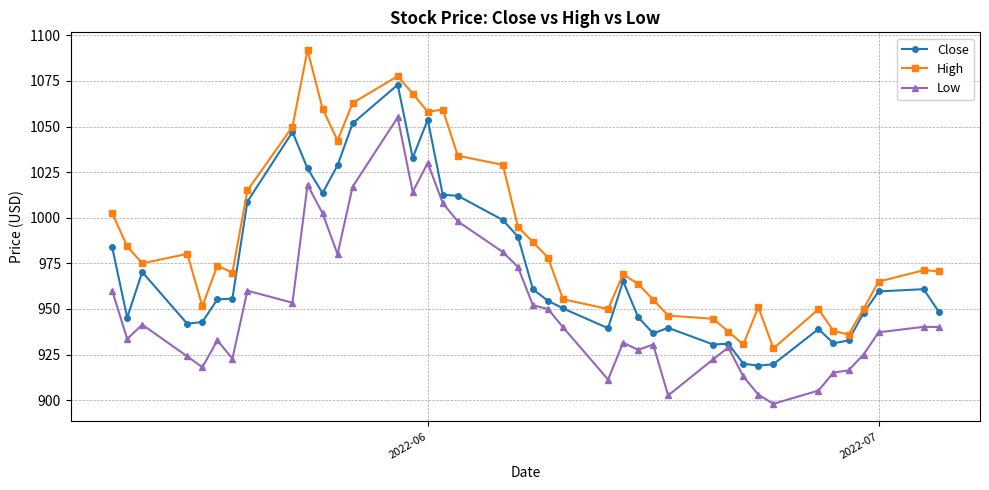

What is the highest value of the Low series?

1055.0